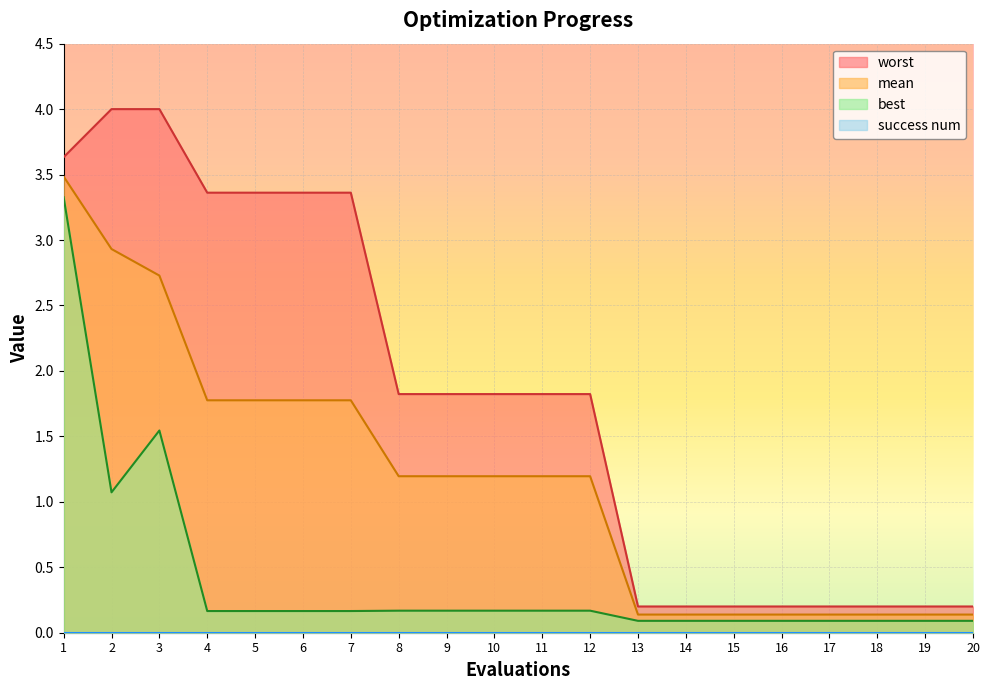

Reading right to left, extract all data points from this chart.

mean: 0.1	0.1	0.1	0.1	0.1	0.1	0.1	0.1	1.2	1.2	1.2	1.2	1.2	1.8	1.8	1.8	1.8	2.7	2.9	3.5
best: 0.1	0.1	0.1	0.1	0.1	0.1	0.1	0.1	0.2	0.2	0.2	0.2	0.2	0.2	0.2	0.2	0.2	1.5	1.1	3.3
worst: 0.2	0.2	0.2	0.2	0.2	0.2	0.2	0.2	1.8	1.8	1.8	1.8	1.8	3.4	3.4	3.4	3.4	4.0	4.0	3.6